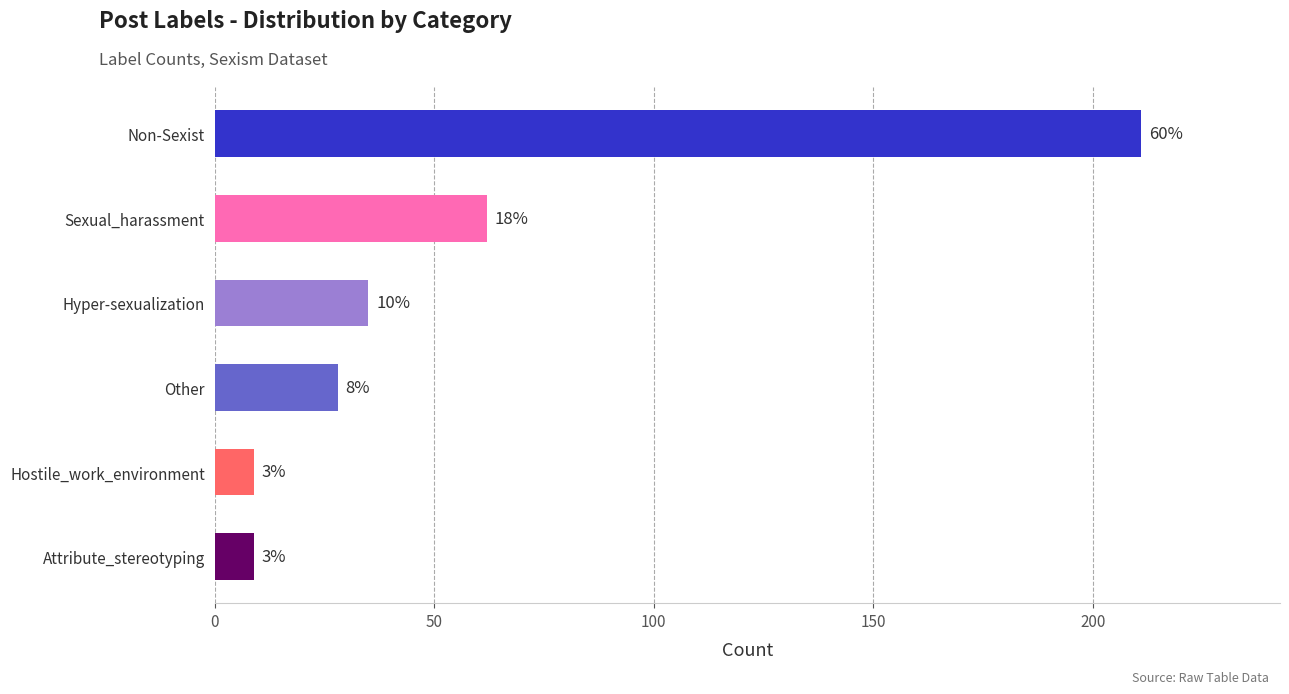

Are the bars horizontal?

Yes